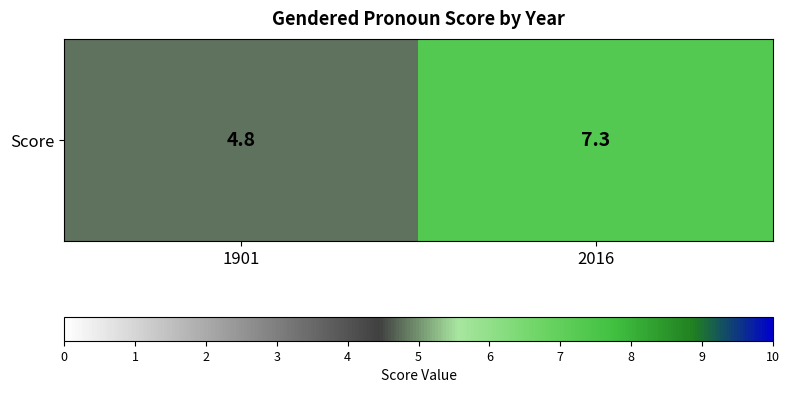

At which label is the value closest to 6?

1901